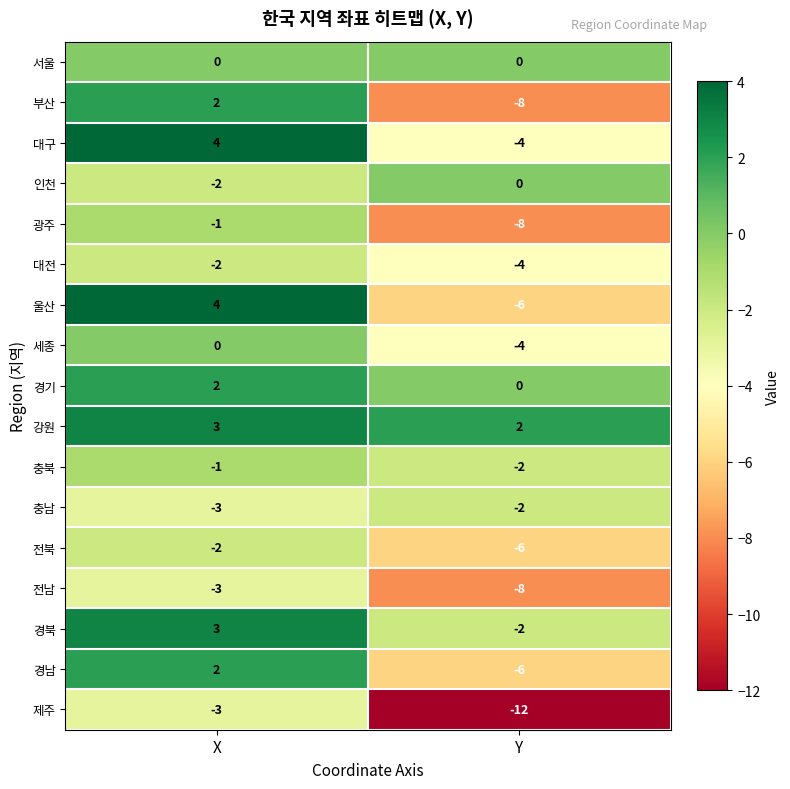

What is the difference between the highest and lowest values at X?

7